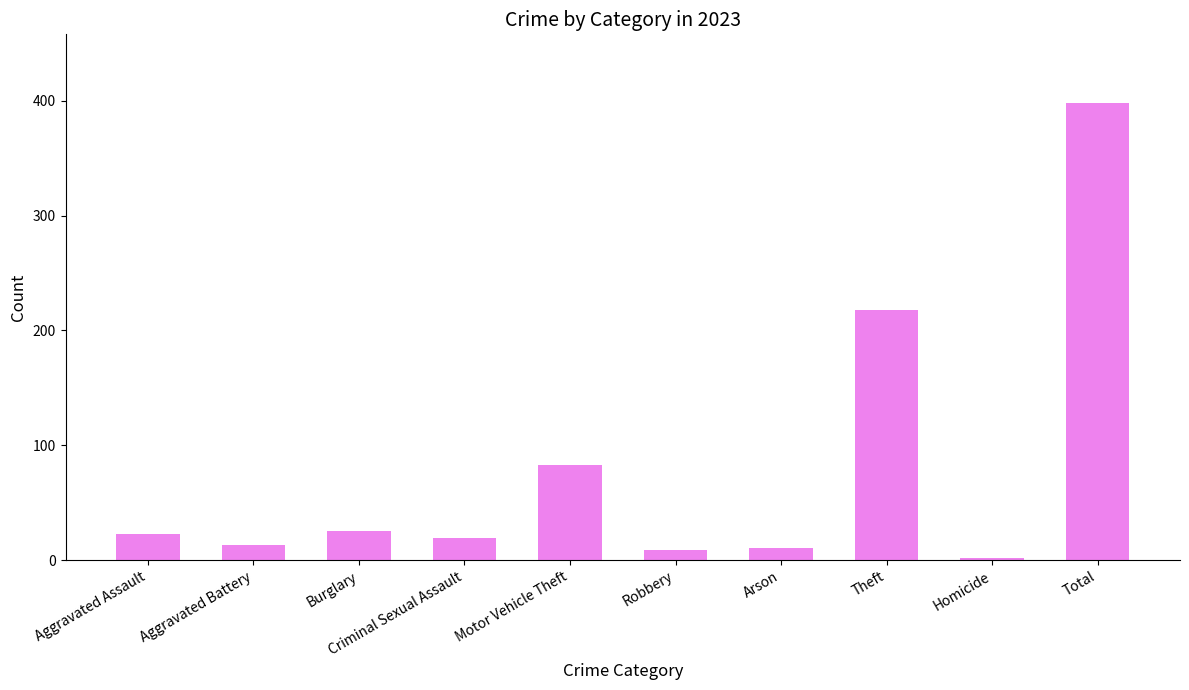

What is the difference between the maximum and second lowest values?

389